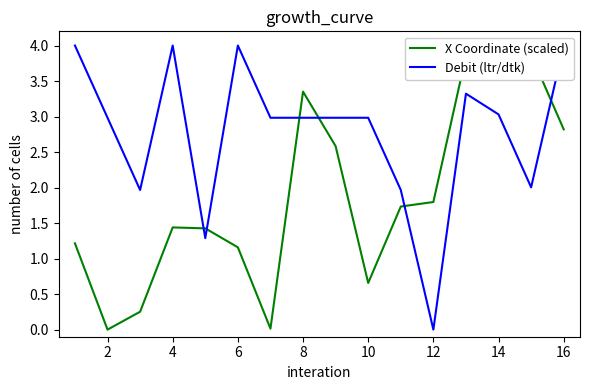

Reading left to right, transcribe all the data shown in this chart.

X Coordinate (scaled): 1.2	0.0	0.3	1.4	1.4	1.2	0.0	3.4	2.6	0.7	1.7	1.8	3.9	4.0	3.9	2.8
Debit (ltr/dtk): 4.0	3.0	2.0	4.0	1.3	4.0	3.0	3.0	3.0	3.0	2.0	0.0	3.3	3.0	2.0	4.0